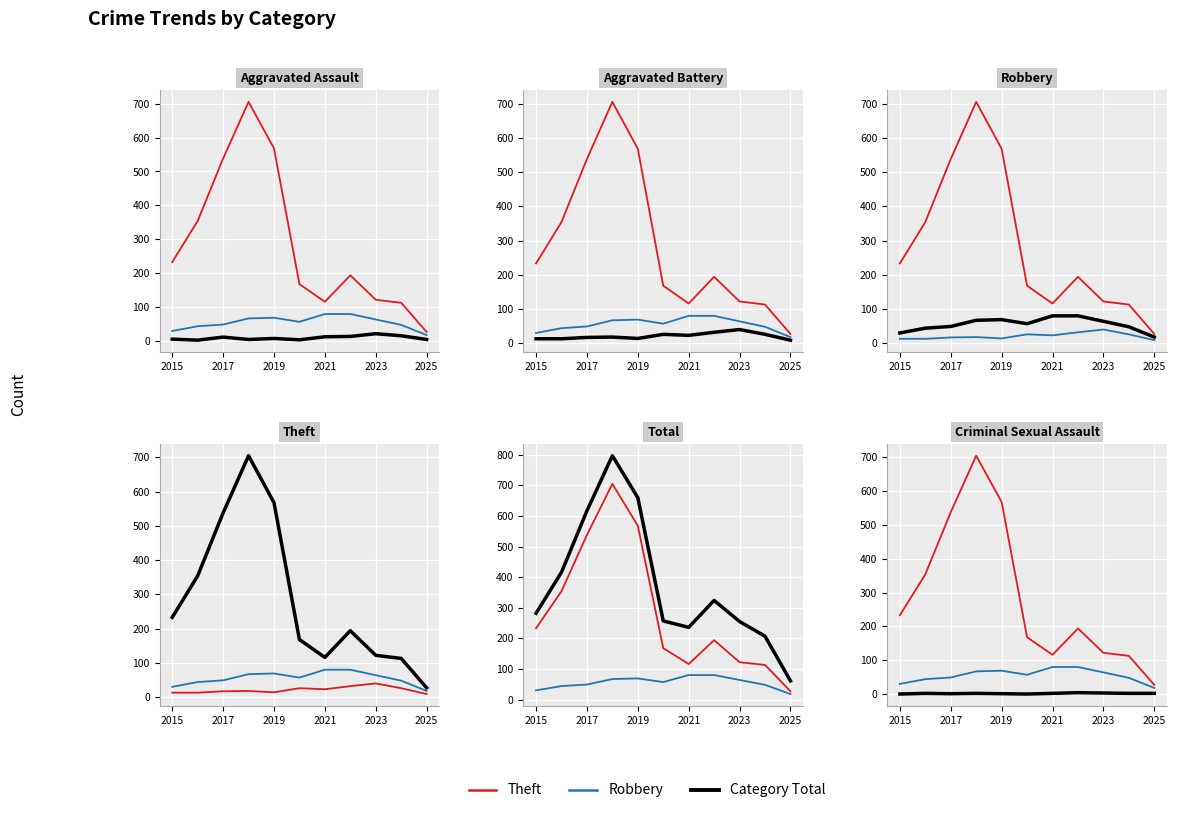

How many values in the Robbery series are below 57?

5